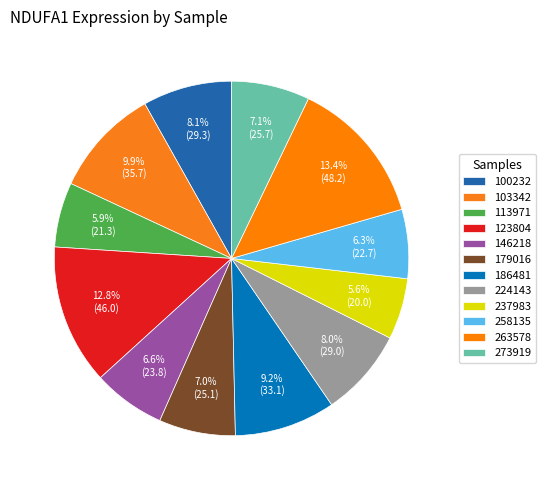

Count the number of slices in the pie.

12